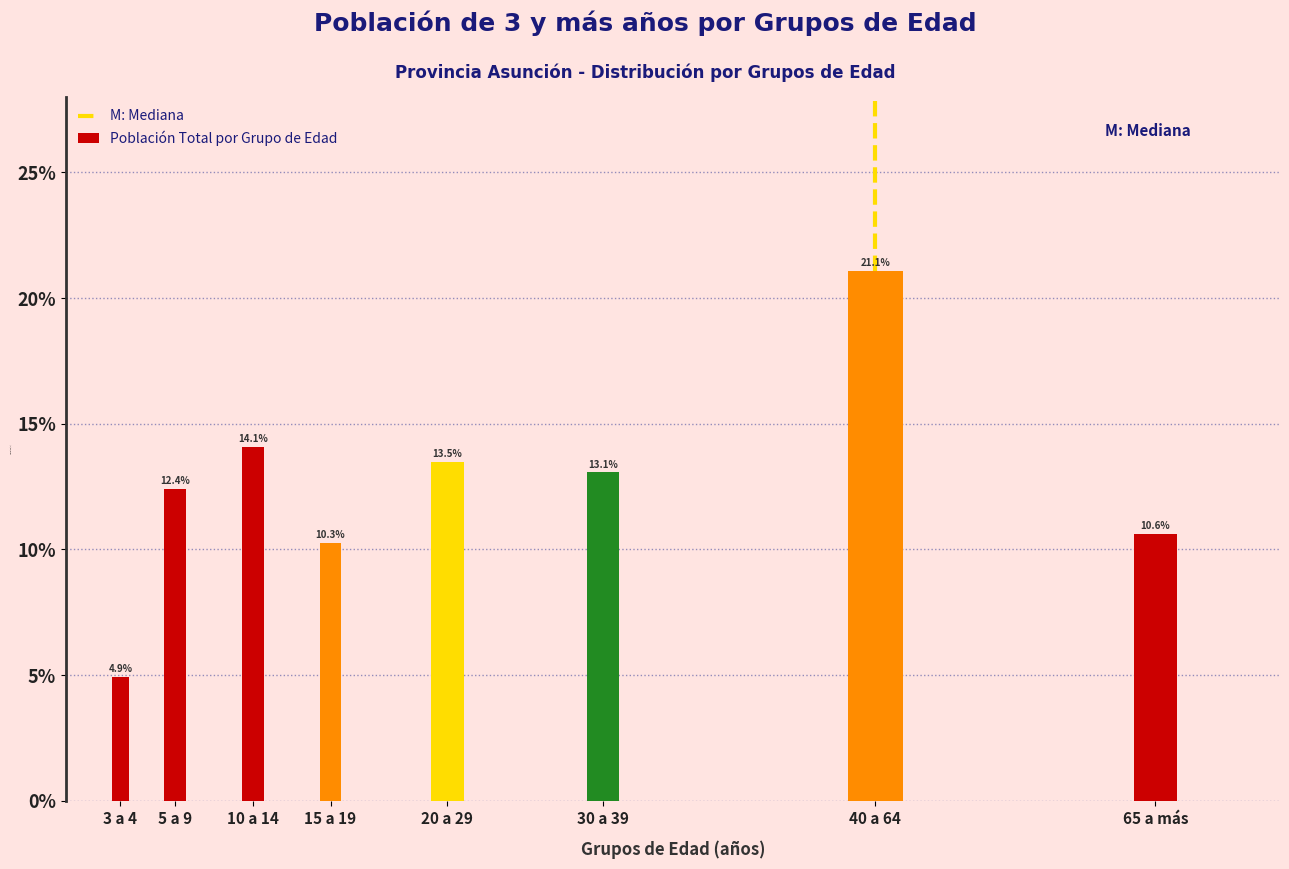

Reading left to right, transcribe all the data shown in this chart.

3 a 4=4.9	5 a 9=12.4	10 a 14=14.1	15 a 19=10.3	20 a 29=13.5	30 a 39=13.1	40 a 64=21.1	65 a más=10.6